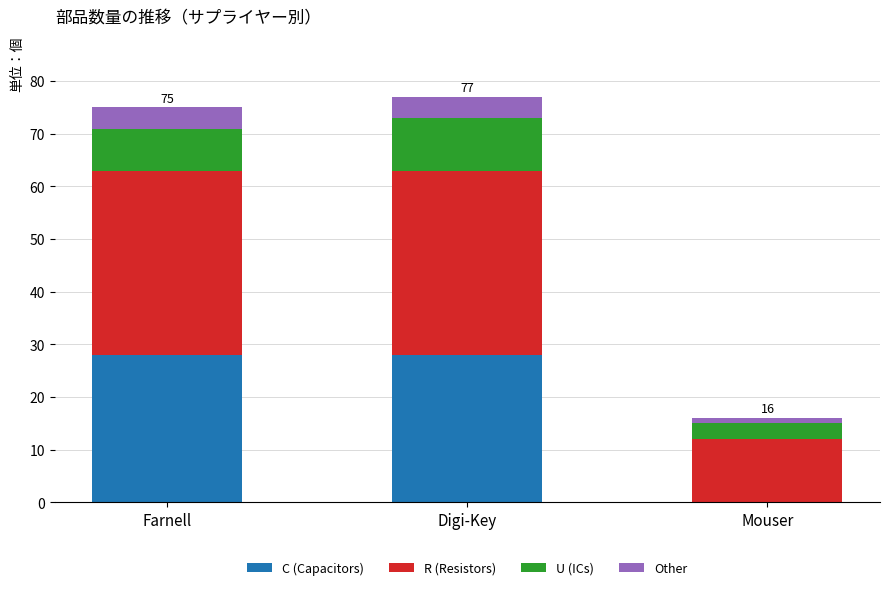

The C (Capacitors) series shows 47 at Farnell. True or false?

False